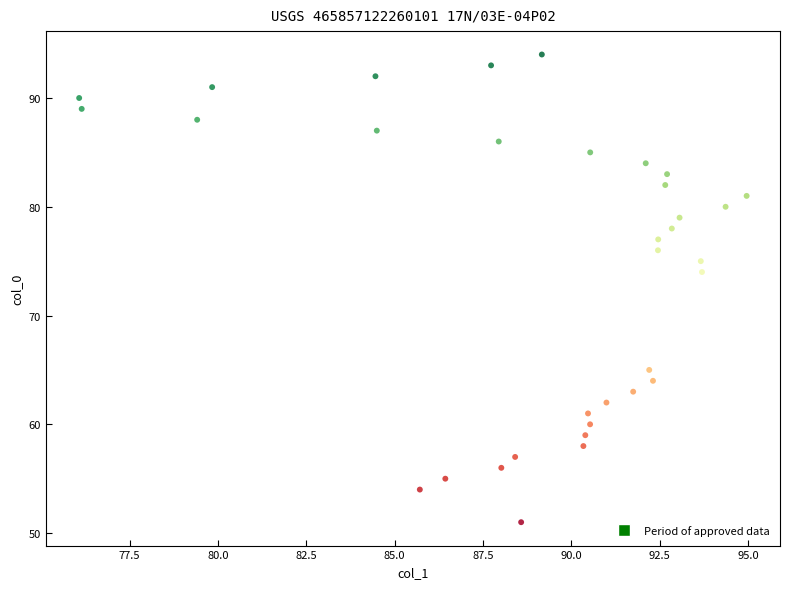

What is the range of Y values (max minus min)?

43